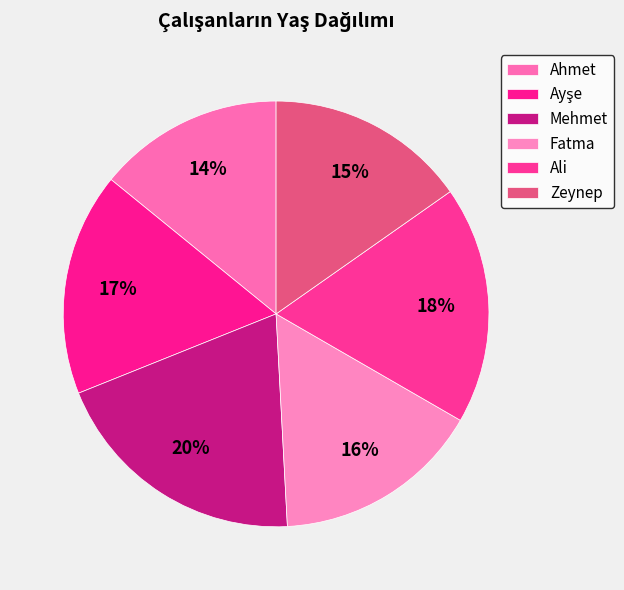

Which has a higher value, Ayşe or Zeynep?

Ayşe